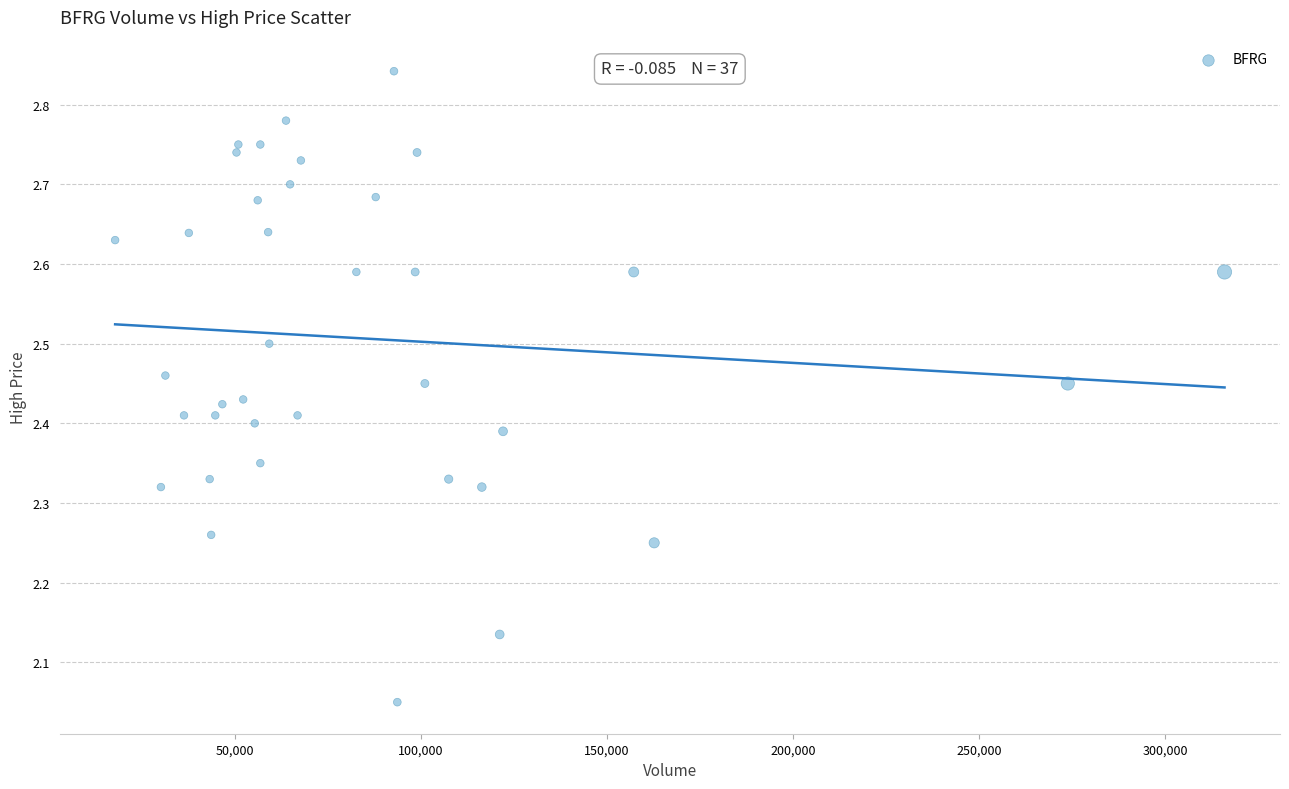

What is the range of X values (max minus min)?

298000.0